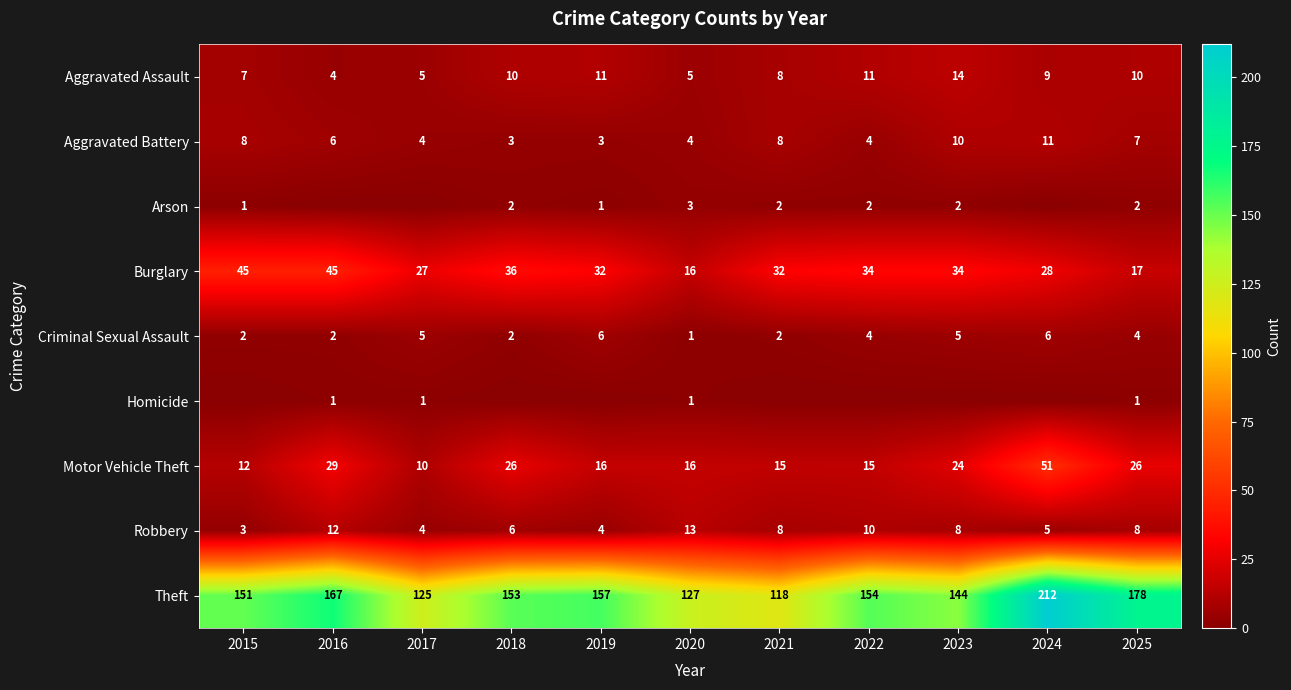

Count the Robbery values in the range 4 to 10.

8